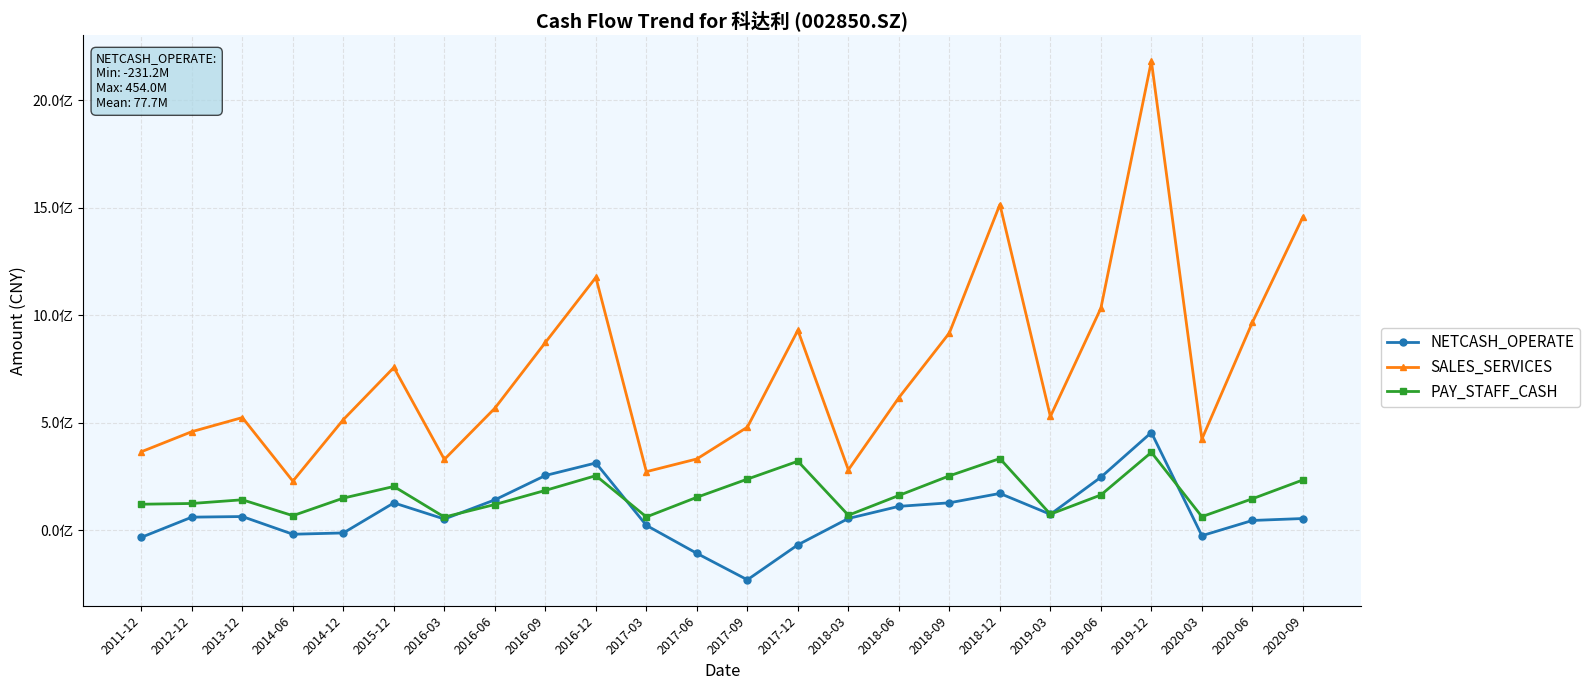

Is this an area chart (filled region under the line)?

No